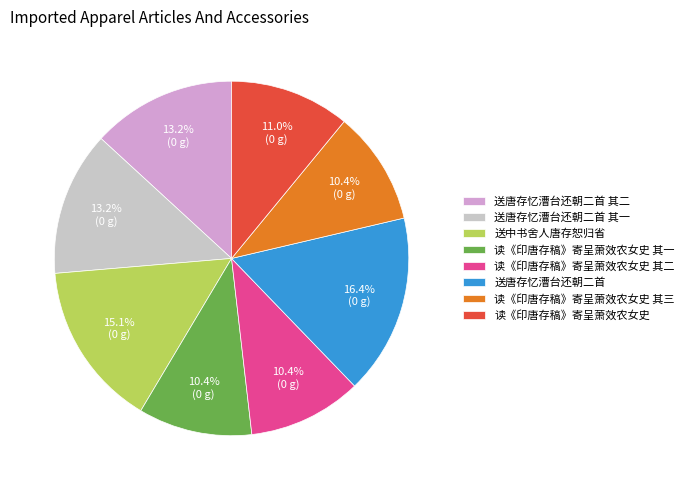

Which slice is the largest?

送唐存忆漕台还朝二首